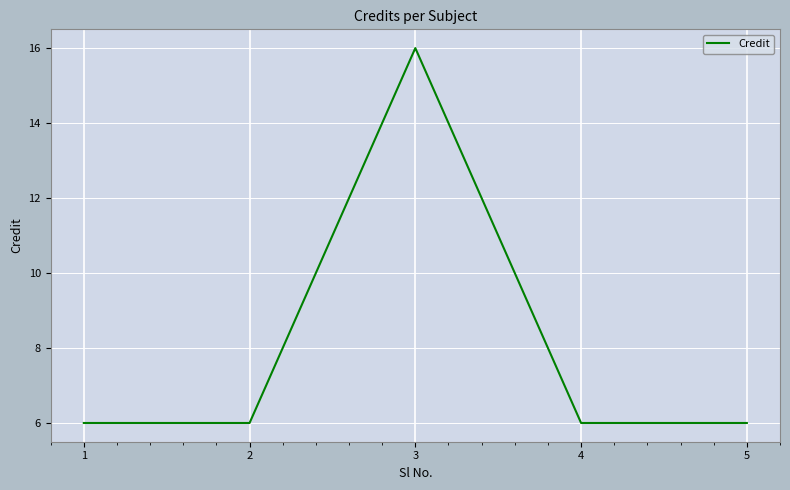

Reading left to right, extract all data points from this chart.

6	6	16	6	6